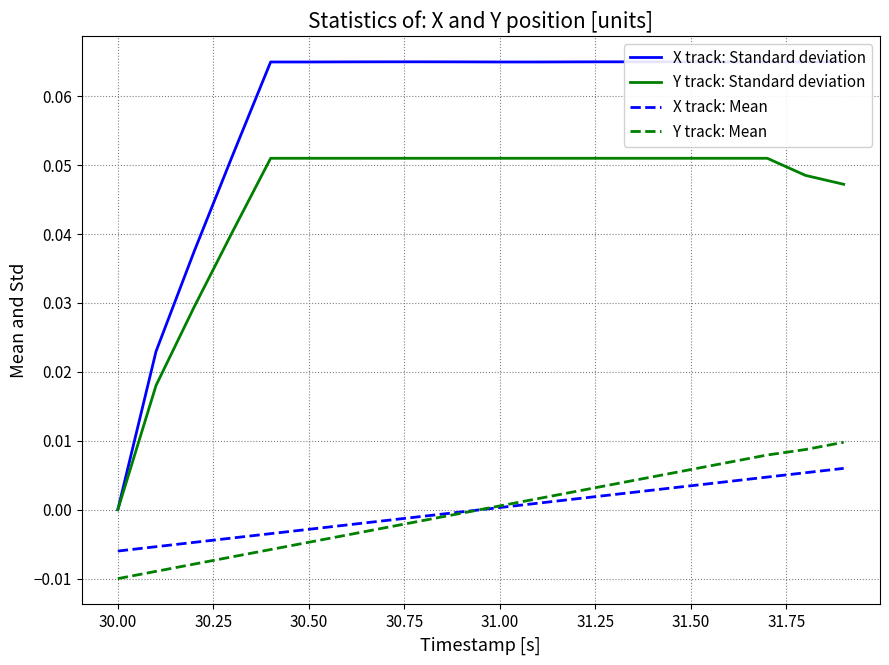

True or false: Y track: Mean and Y track: Standard deviation intersect in this chart.

False